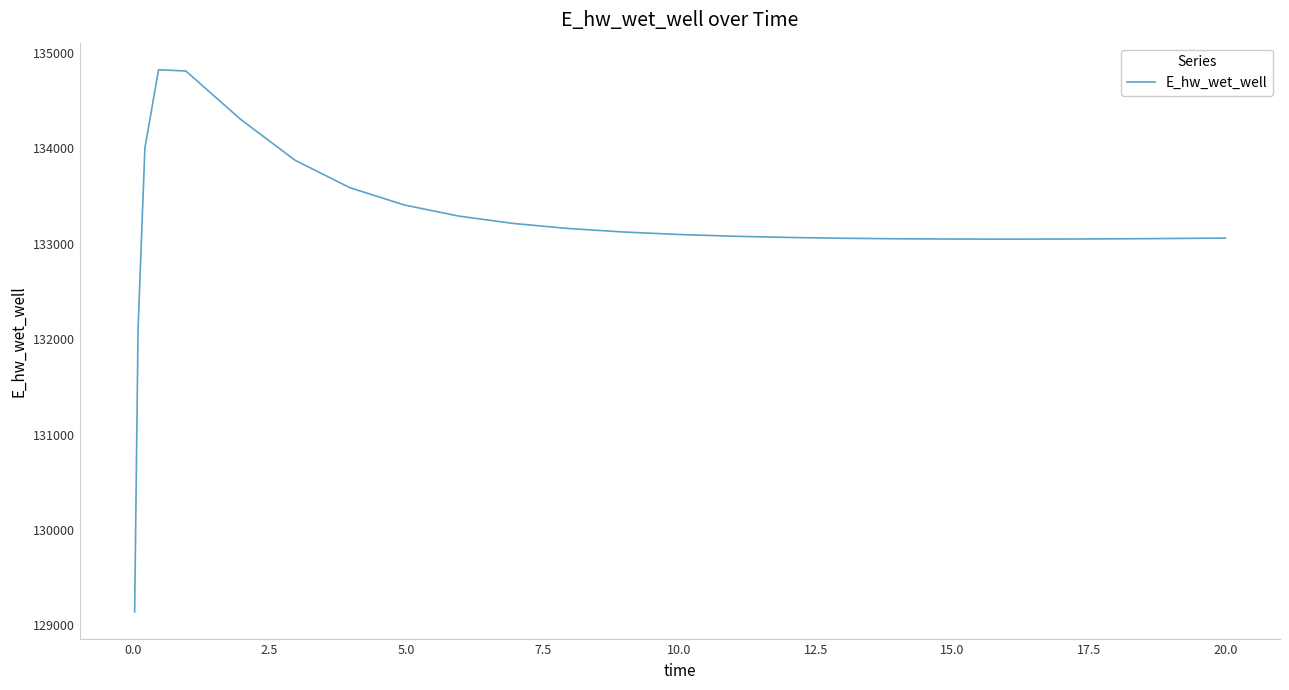

What is the smallest value displayed?

129143.5